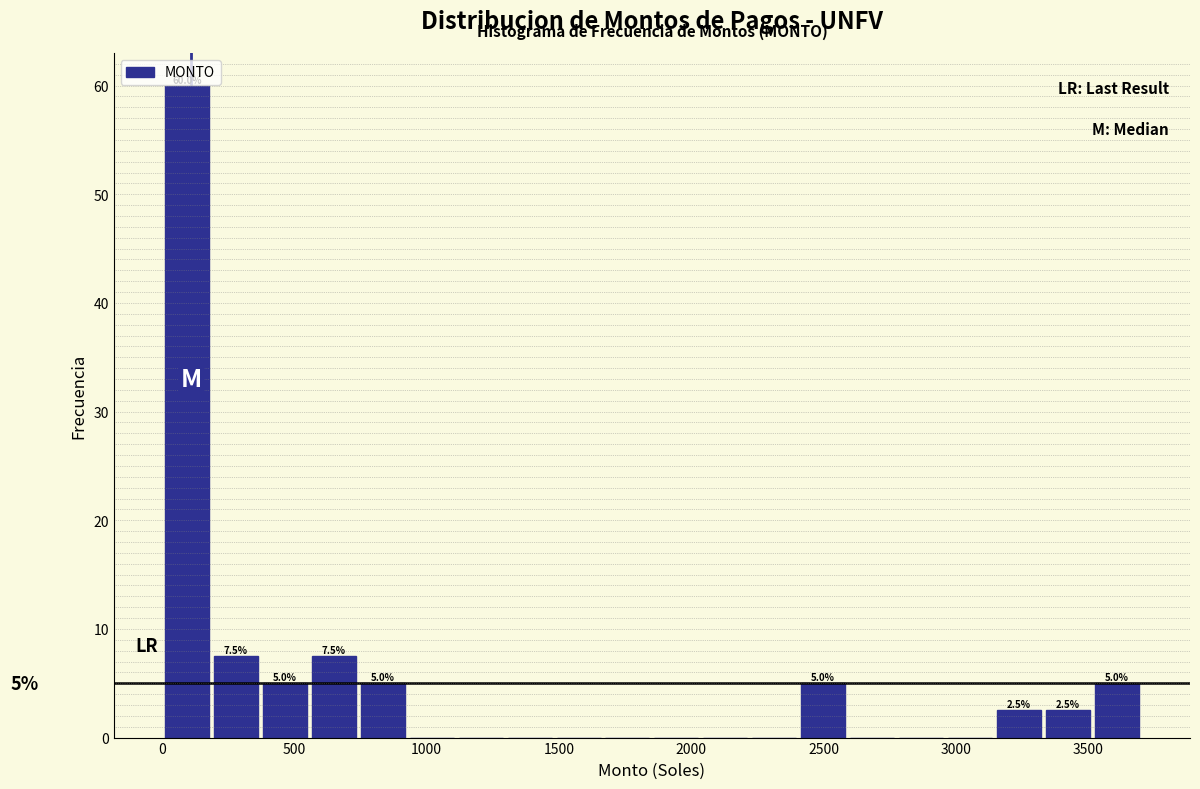

Read against the x-axis, roughly where is the centre of the tallest bar?

100